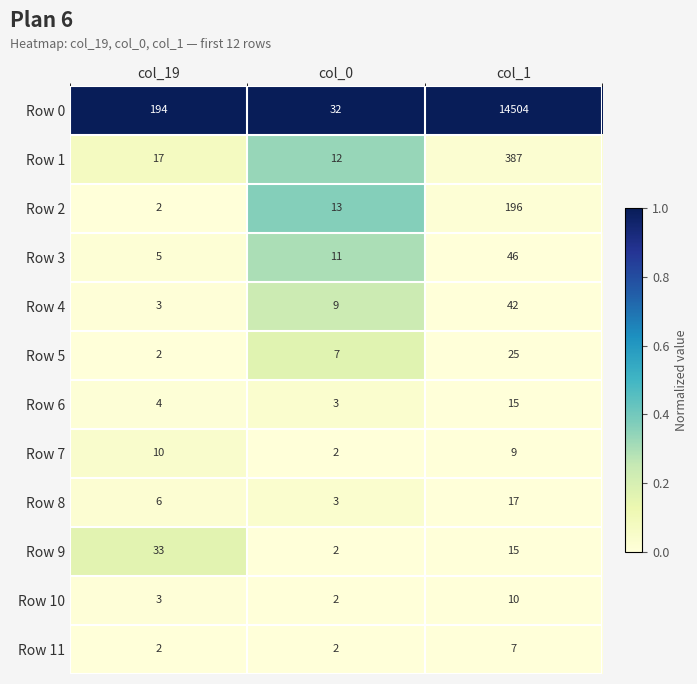

Which series changed the most between col_0 and col_1?

Row 0